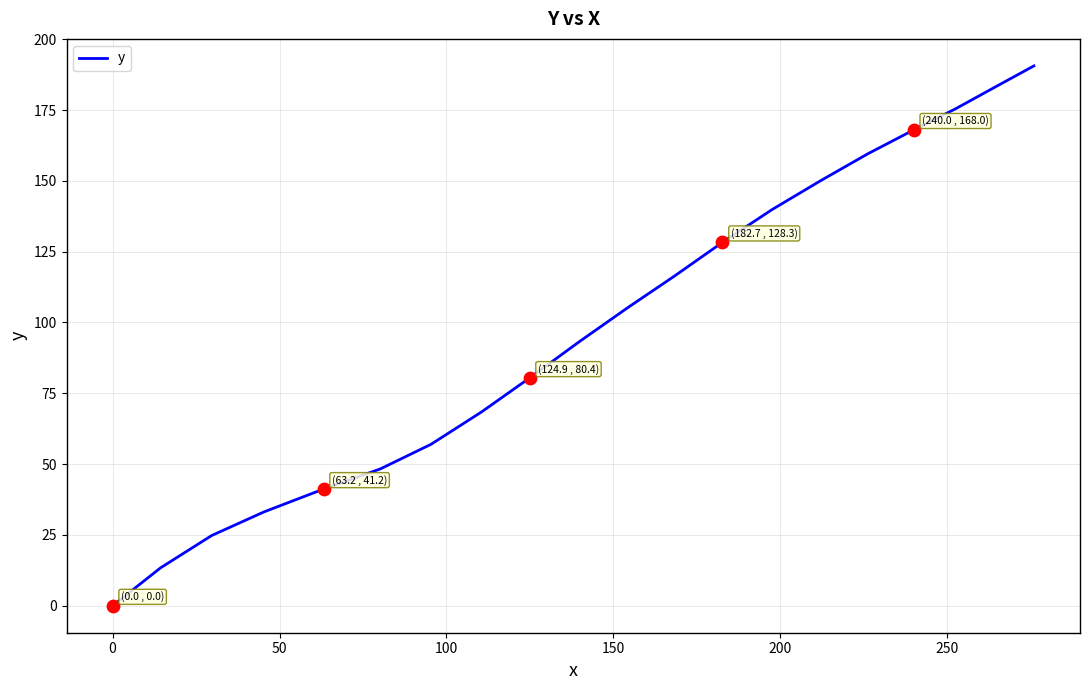

What is the difference between the maximum and minimum values?

190.6